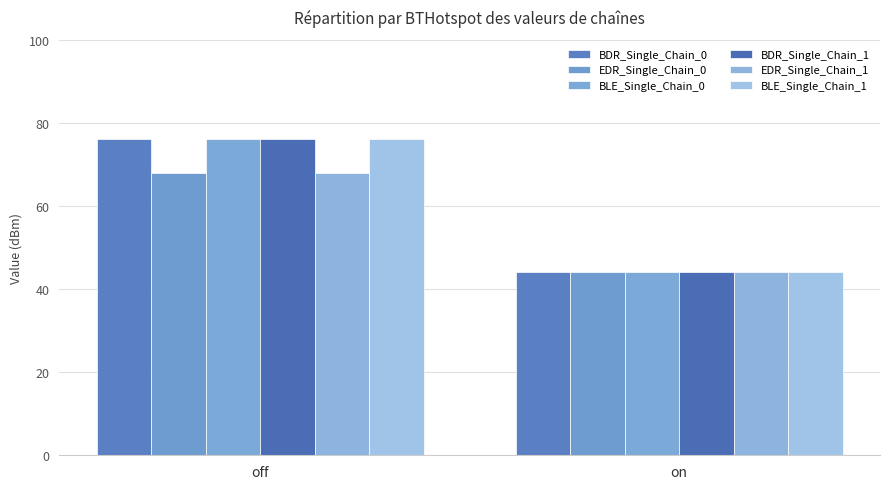

The value of BDR_Single_Chain_0 at on is 44. True or false?

True